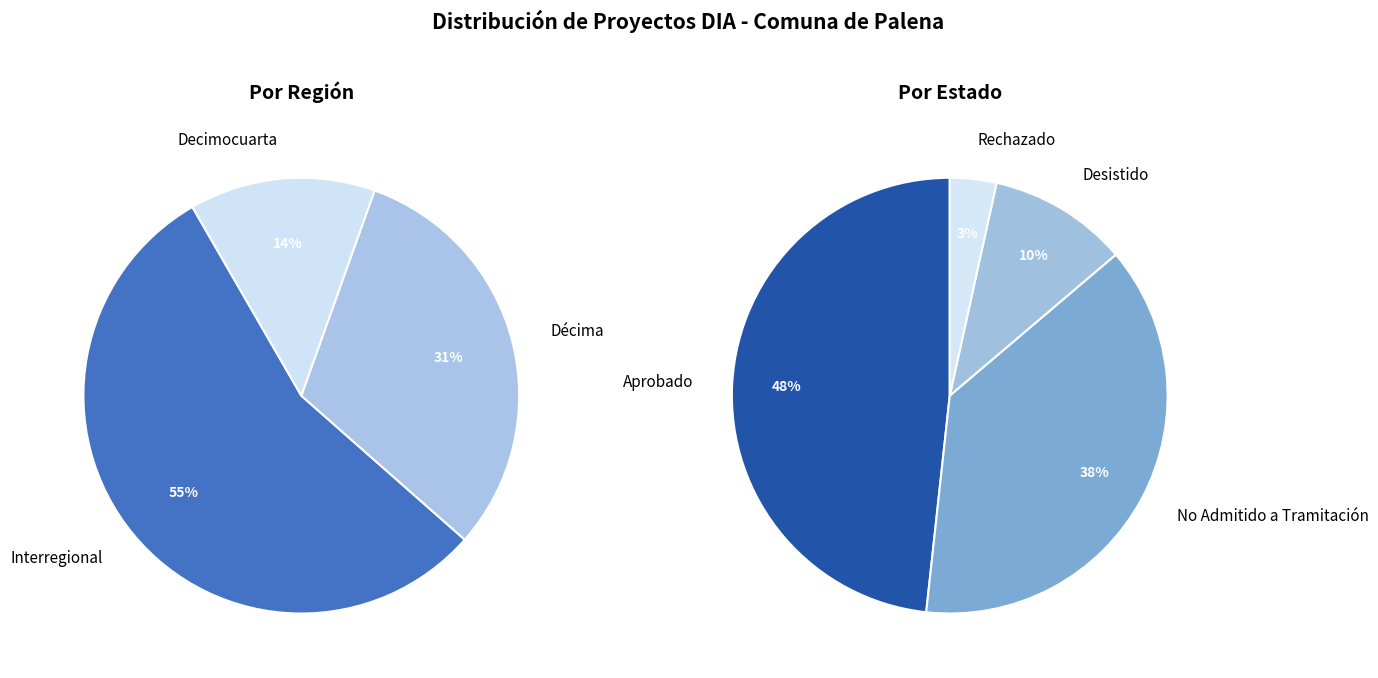

What is the smallest slice in the pie chart?

Decimocuarta